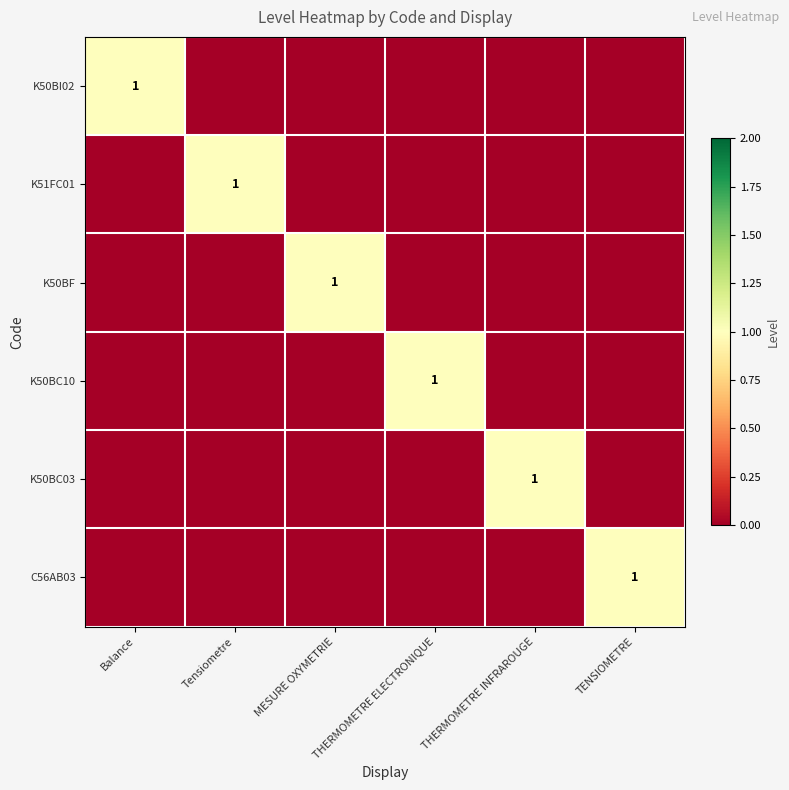

Is it true that K51FC01 equals 1 at Tensiometre?

True